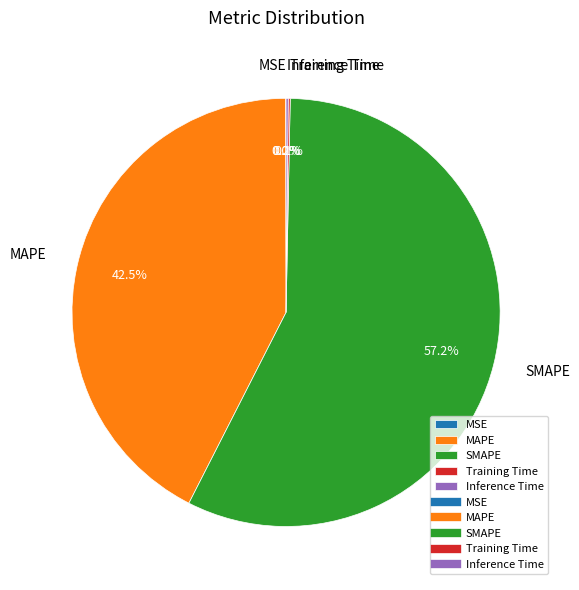

Is SMAPE the majority of the pie?

Yes